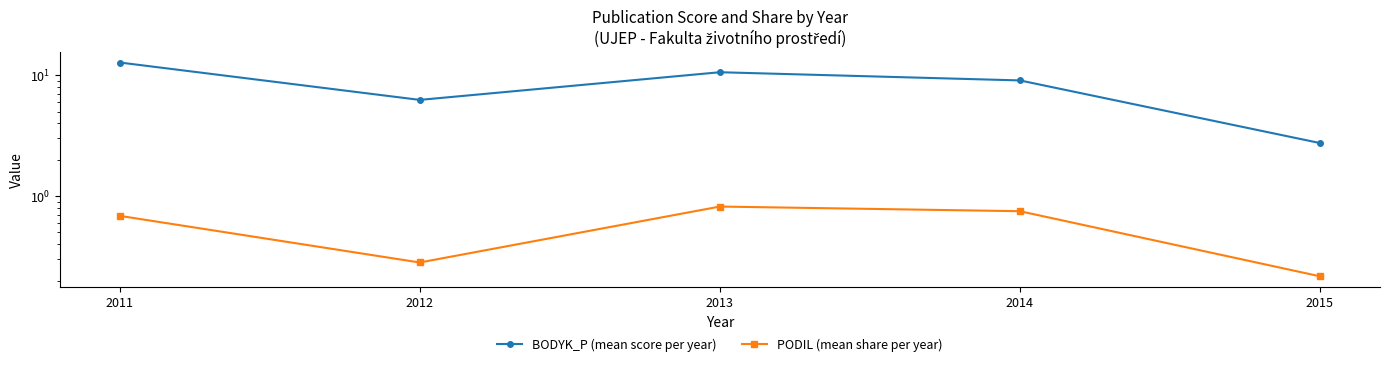

At 2011, list the series in order from smallest to largest.

PODIL (mean share per year), BODYK_P (mean score per year)